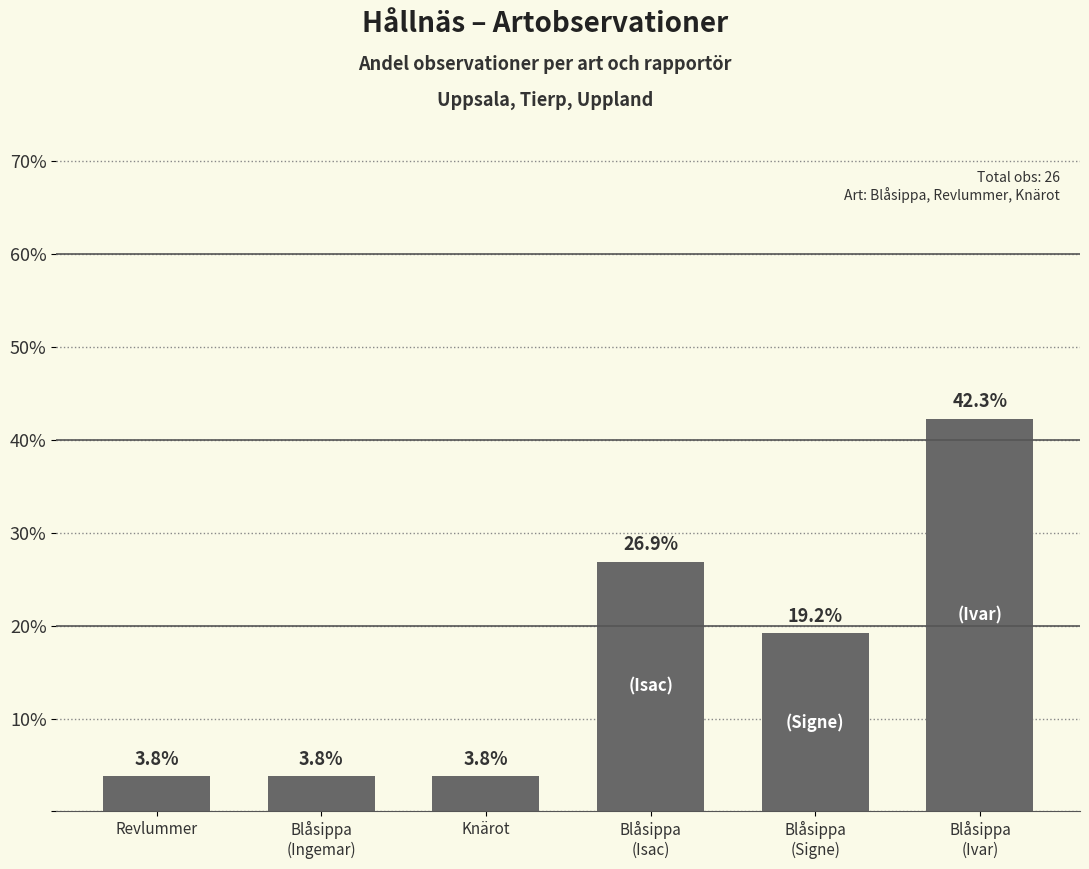

Does the chart contain stacked bars?

No